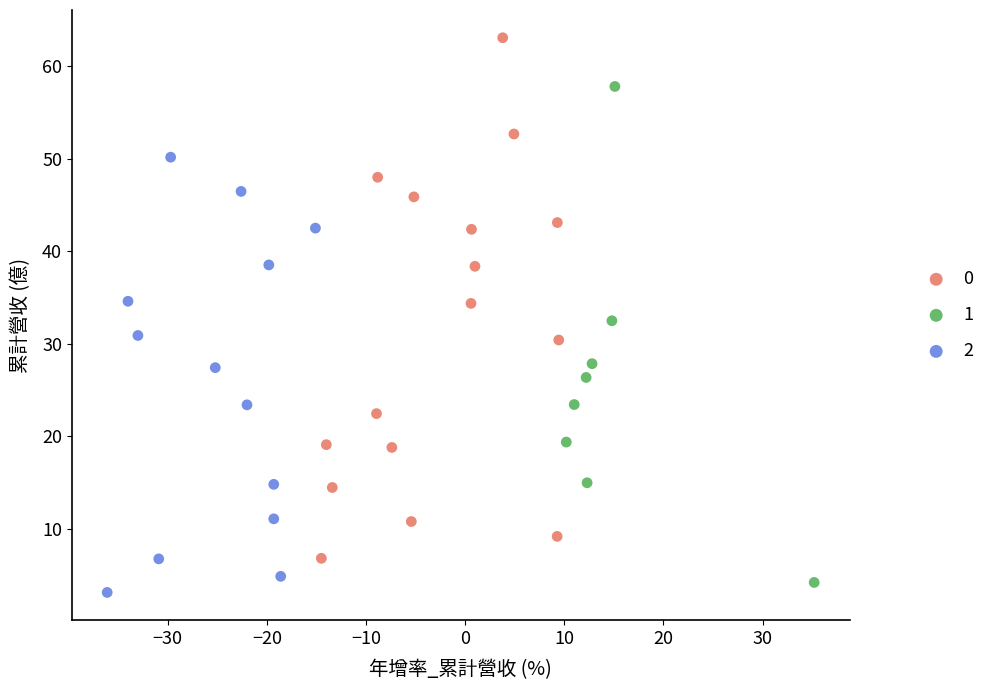

What are all the series names shown in the legend?

0, 1, 2